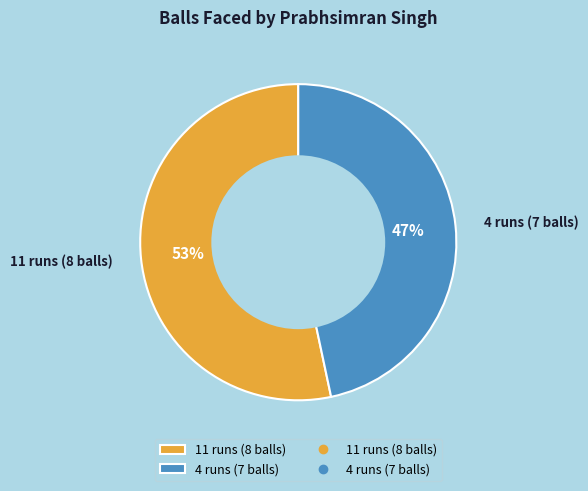

What is the ratio of the value at 11 runs (8 balls) to the value at 4 runs (7 balls)?

1.1